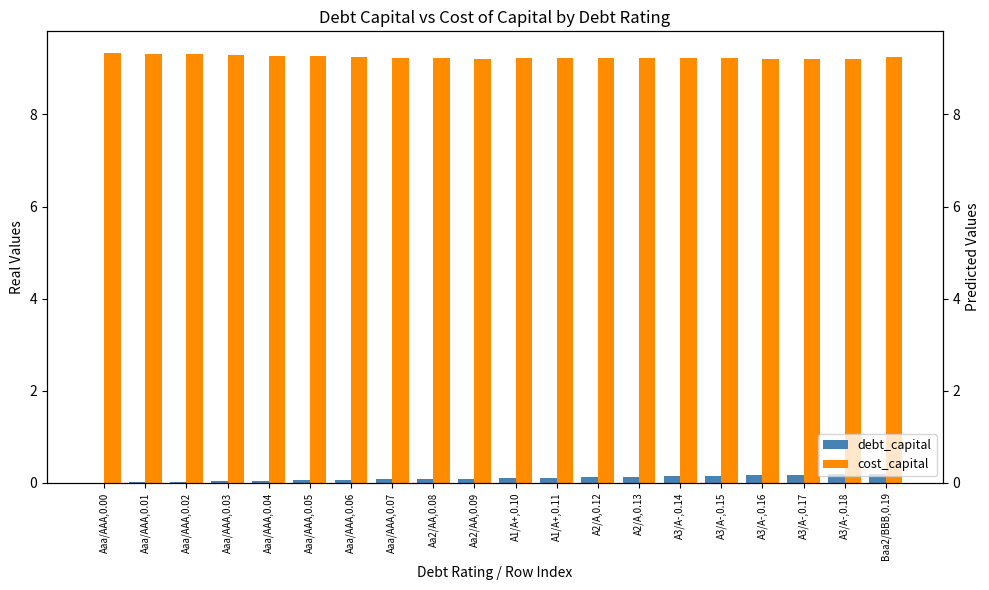

At which category is the sum across all series the highest?

Baa2/BBB,0.19